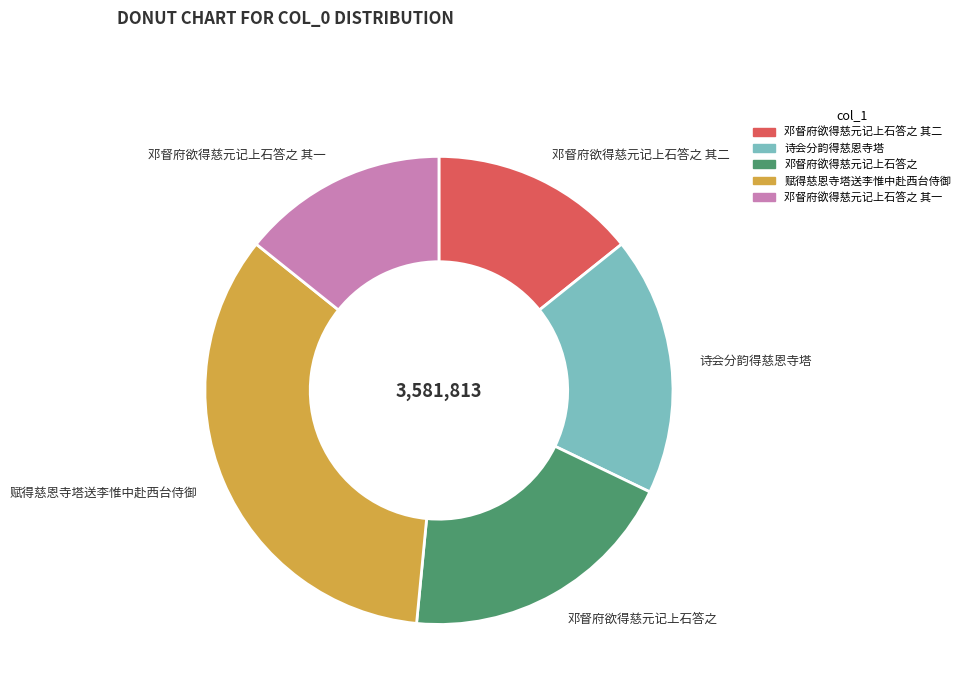

What is the ratio of the value at 诗会分韵得慈恩寺塔 to the value at 赋得慈恩寺塔送李惟中赴西台侍御?

0.5